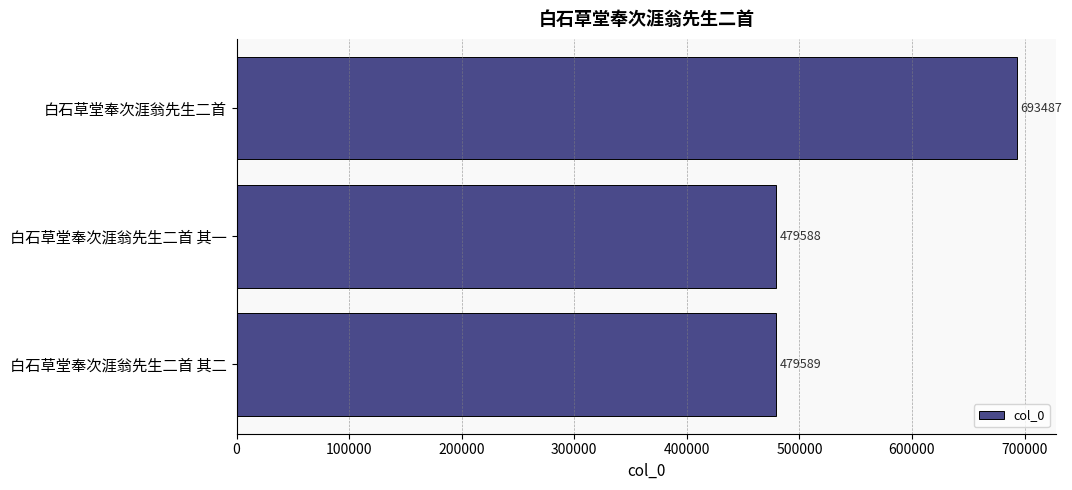

Where is the data nearest to the value 586537?

白石草堂奉次涯翁先生二首 其二